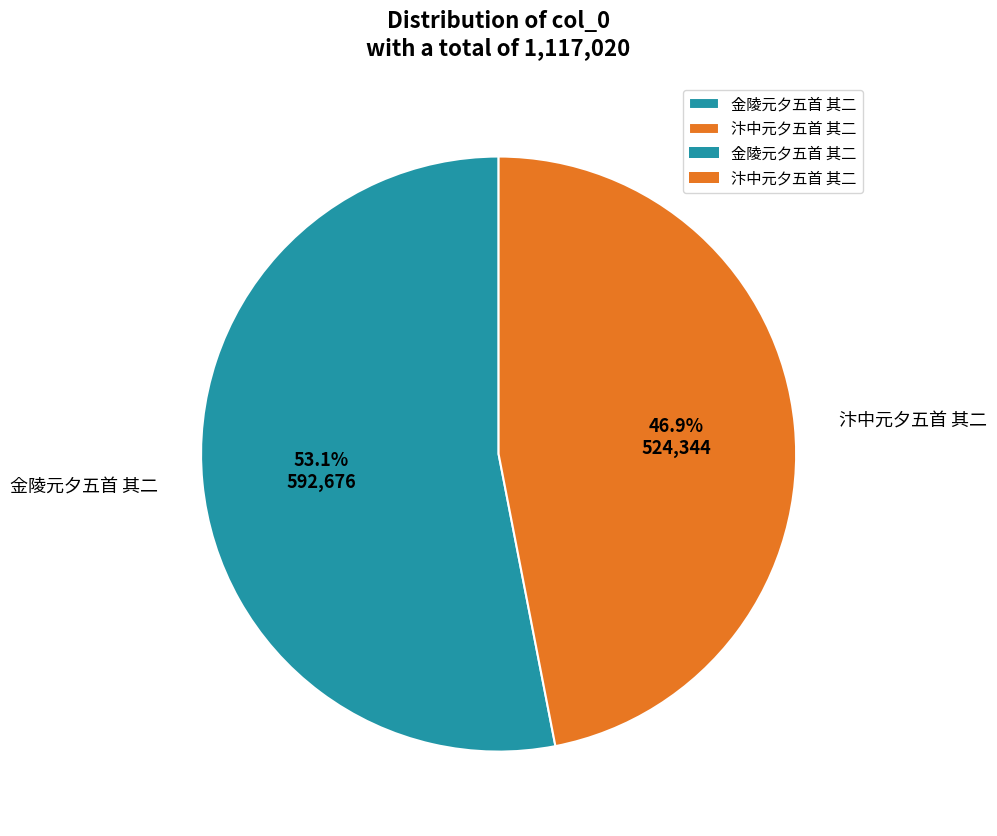

Approximately how many times larger is the value at 金陵元夕五首 其二 compared to 汴中元夕五首 其二?

1.1